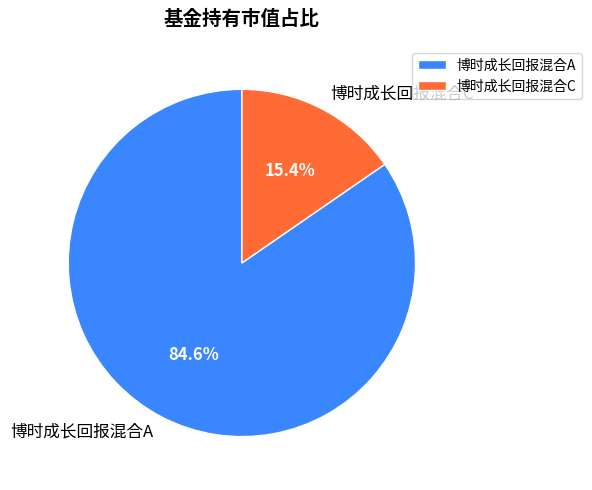

What is the smallest slice in the pie chart?

博时成长回报混合C